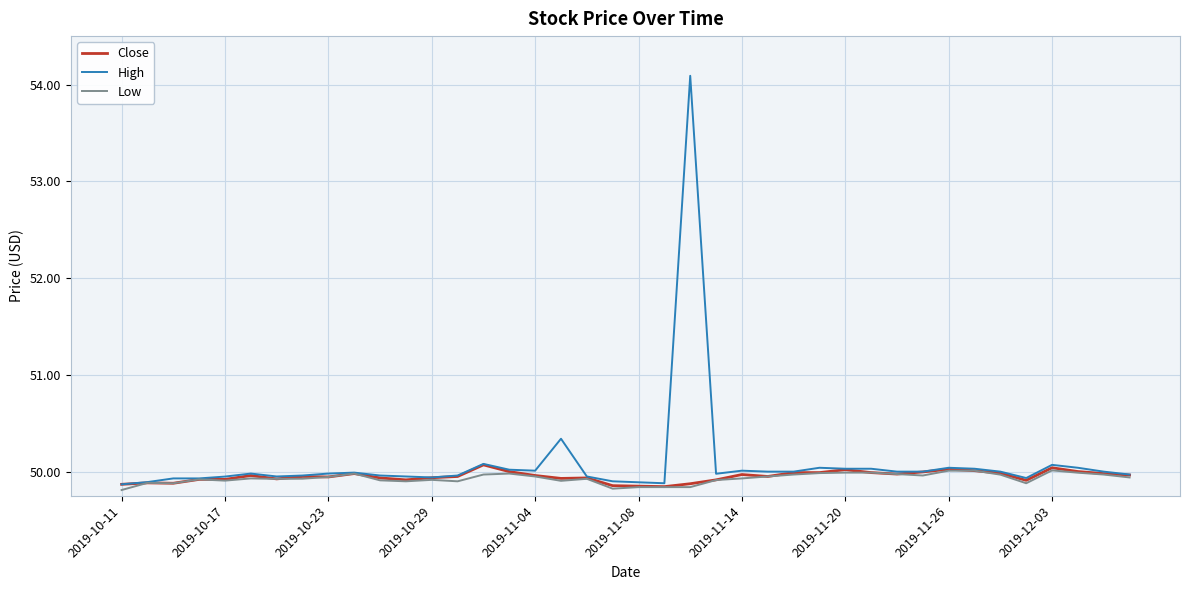

What is the greatest value displayed?

54.1